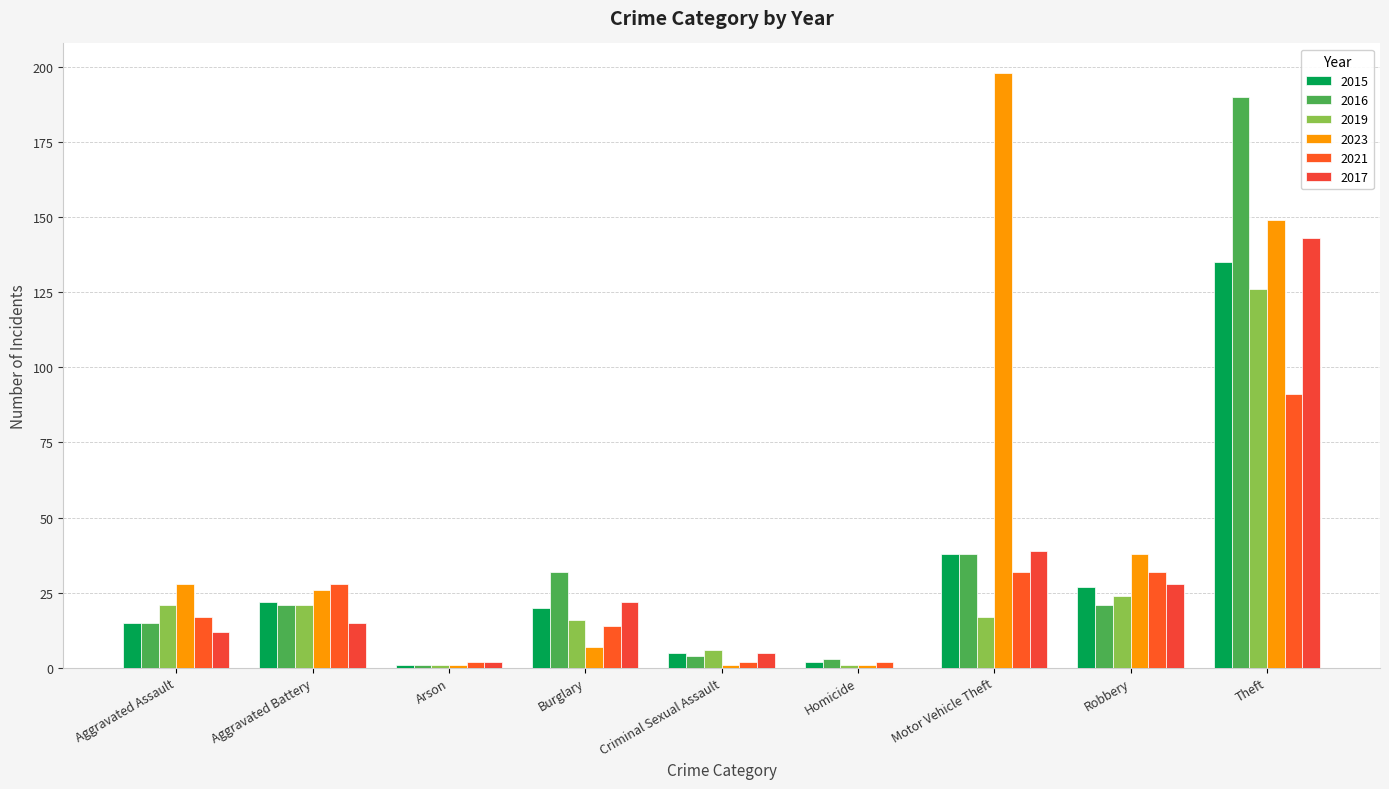

Are the bars horizontal?

No